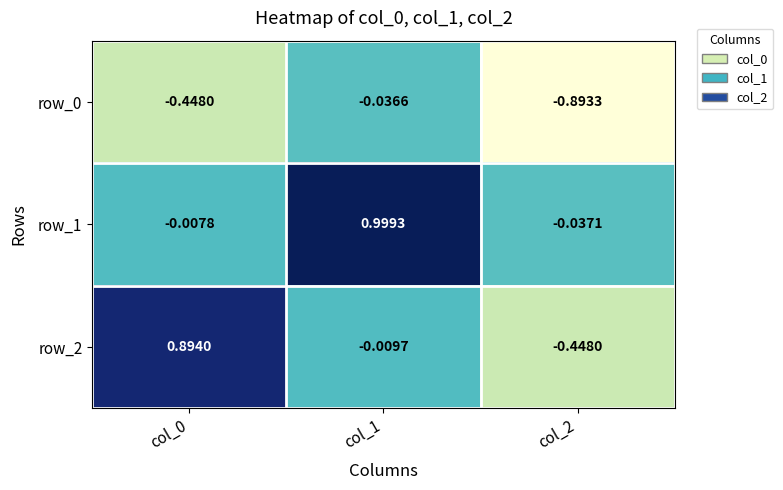

Is the value of row_2 at col_1 greater than the value of row_0 at col_0?

Yes